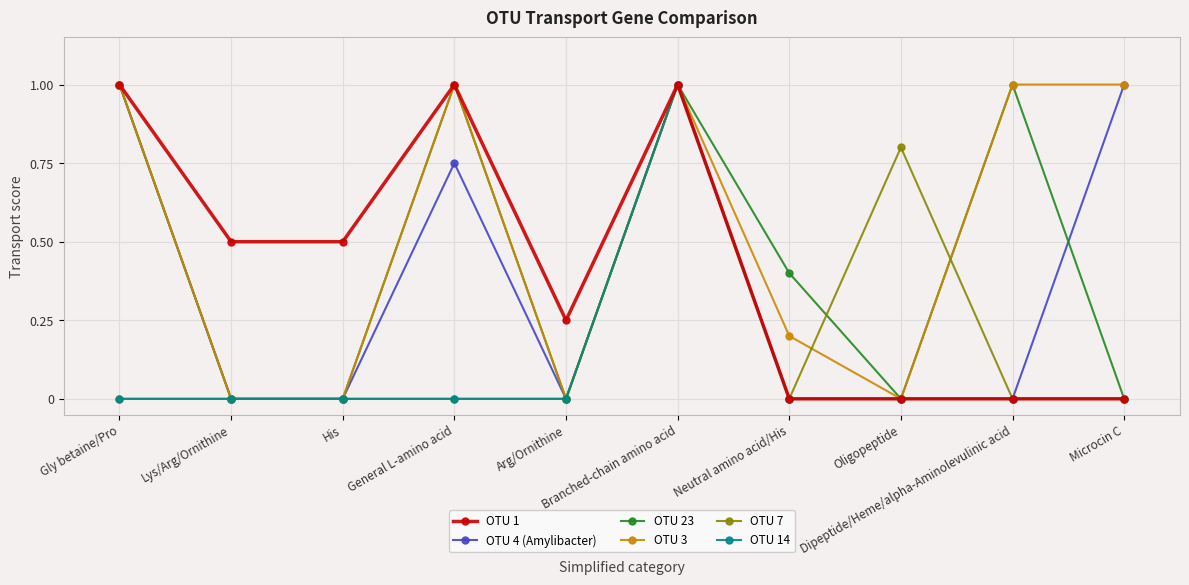

What is the maximum value shown in the chart?

1.0